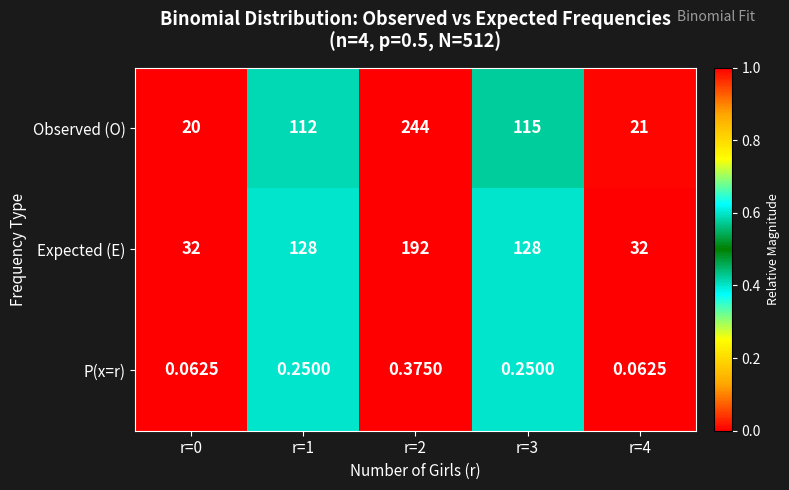

List the series in order of their peak value, lowest first.

P(x=r), Expected (E), Observed (O)